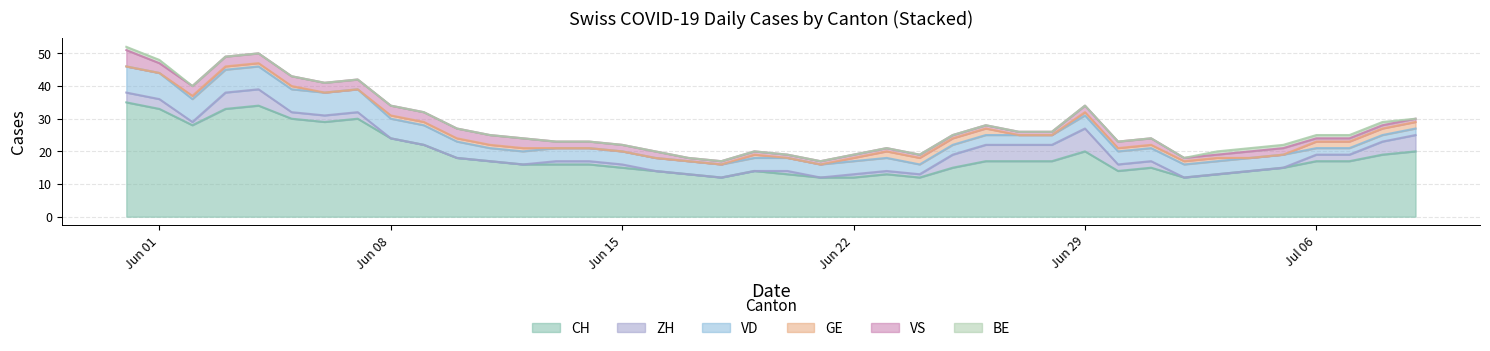

What is the difference between the highest and lowest values at 4?

34